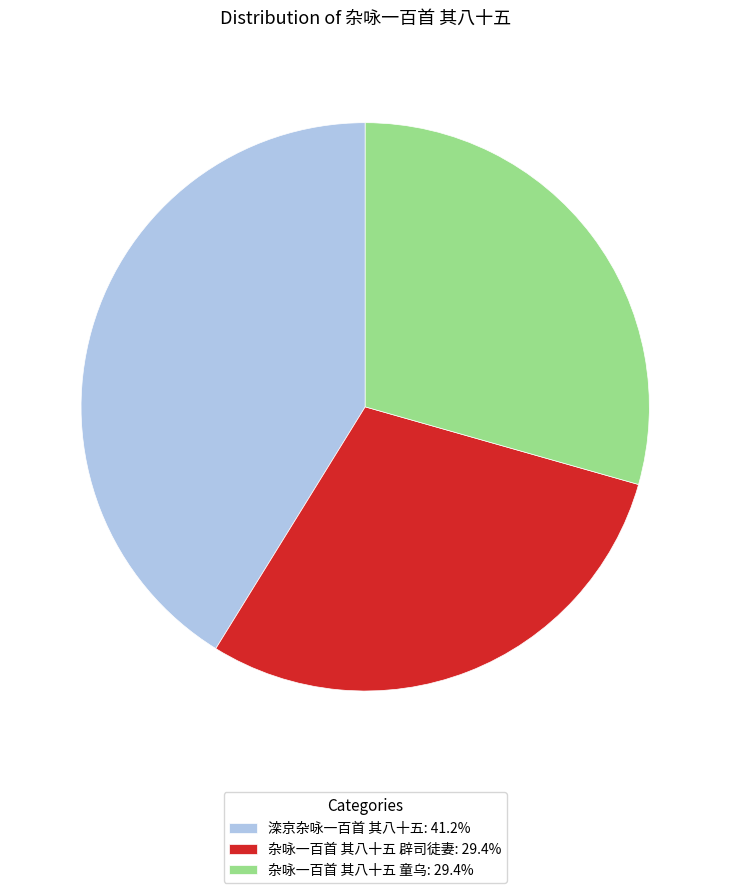

Between 滦京杂咏一百首 其八十五 and 杂咏一百首 其八十五 辟司徒妻, which is larger?

滦京杂咏一百首 其八十五